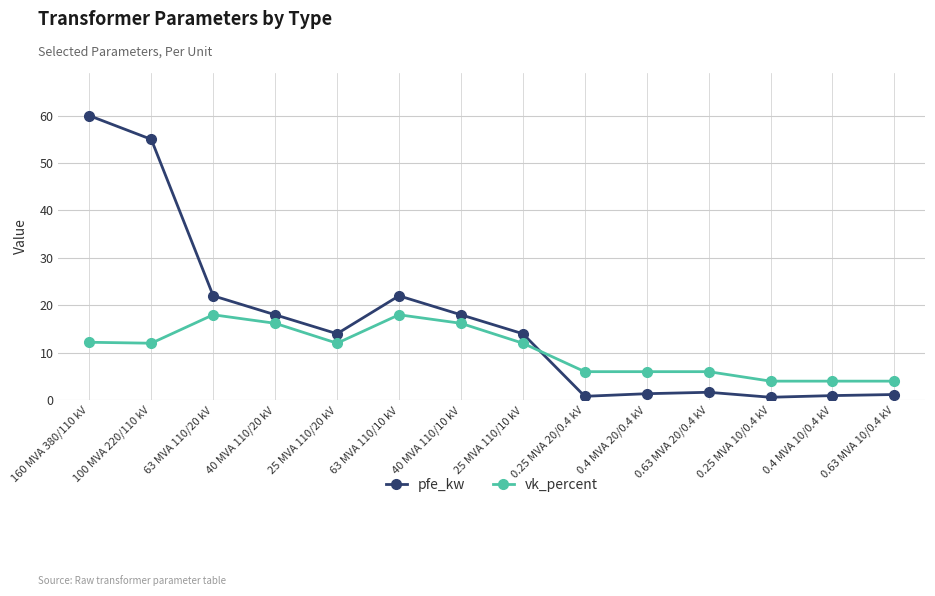

Rank the series by their average value, from lowest to highest.

vk_percent, pfe_kw